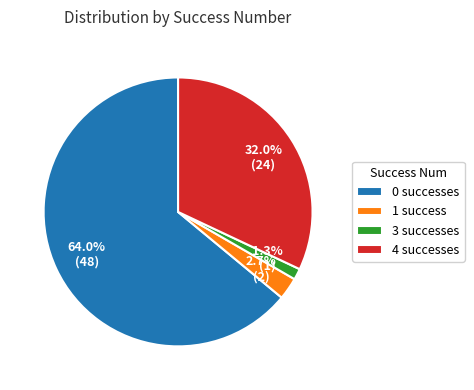

Rank the categories by value from lowest to highest.

3 successes, 1 success, 4 successes, 0 successes